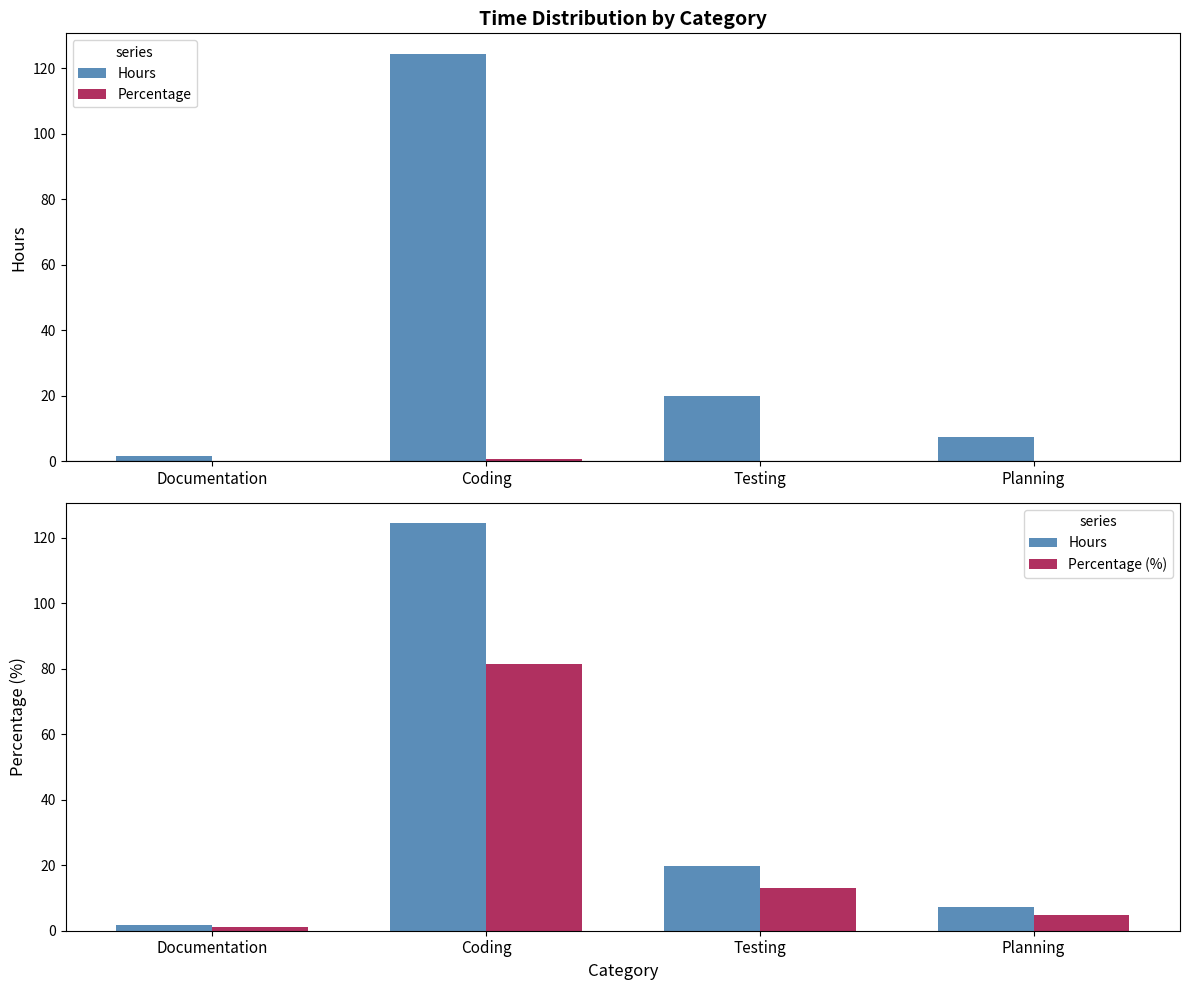

Is it true that Hours equals 1.1 at Documentation?

False